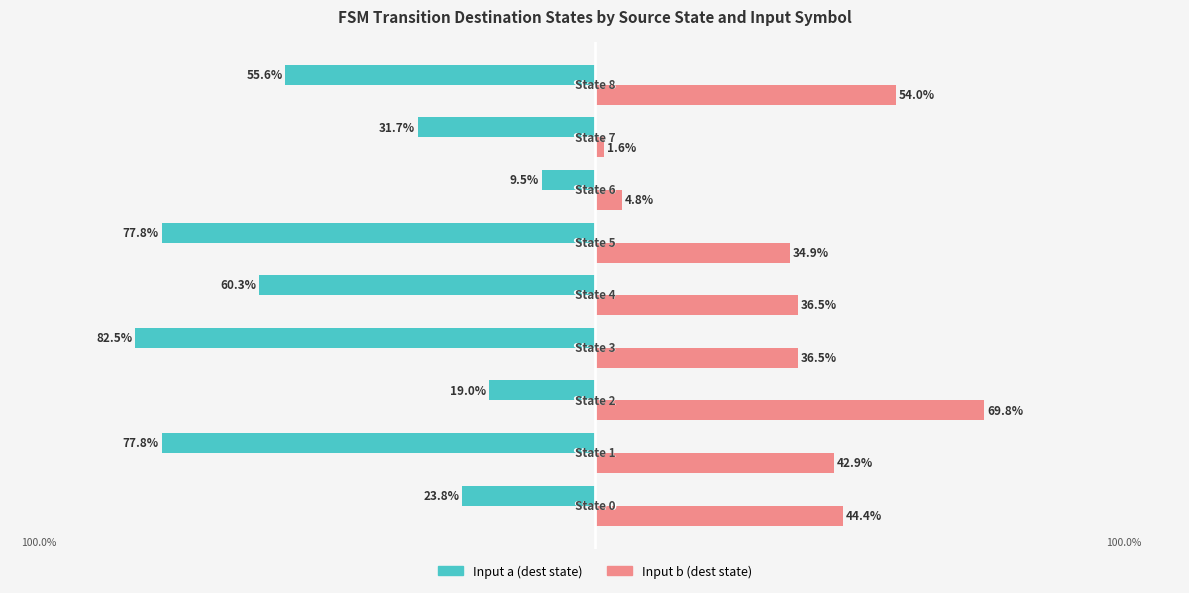

Reading left to right, transcribe all the data shown in this chart.

Input a (dest state): -23.8	-77.8	-19.0	-82.5	-60.3	-77.8	-9.5	-31.7	-55.6
Input b (dest state): 44.4	42.9	69.8	36.5	36.5	34.9	4.8	1.6	54.0